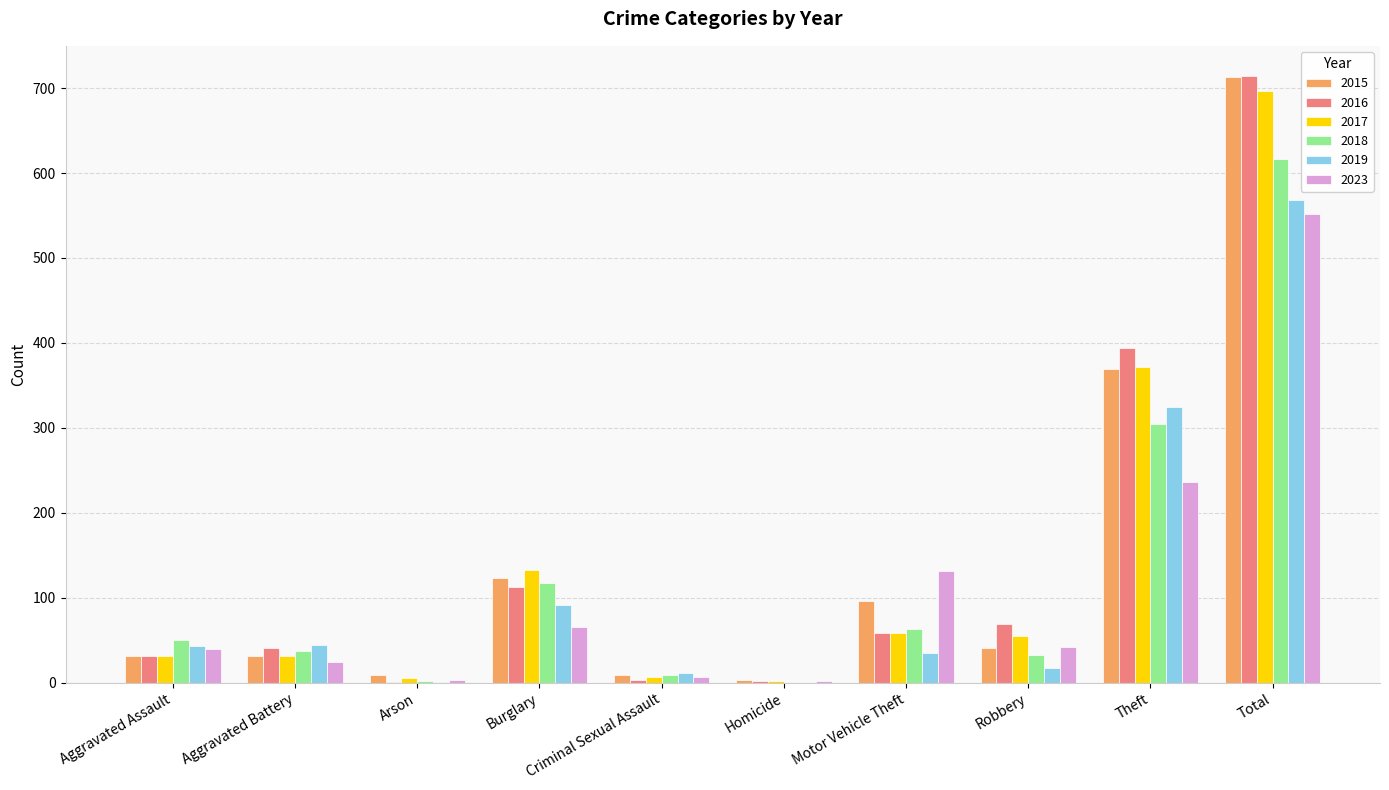

At which label is 2016 closest to 357?

Theft